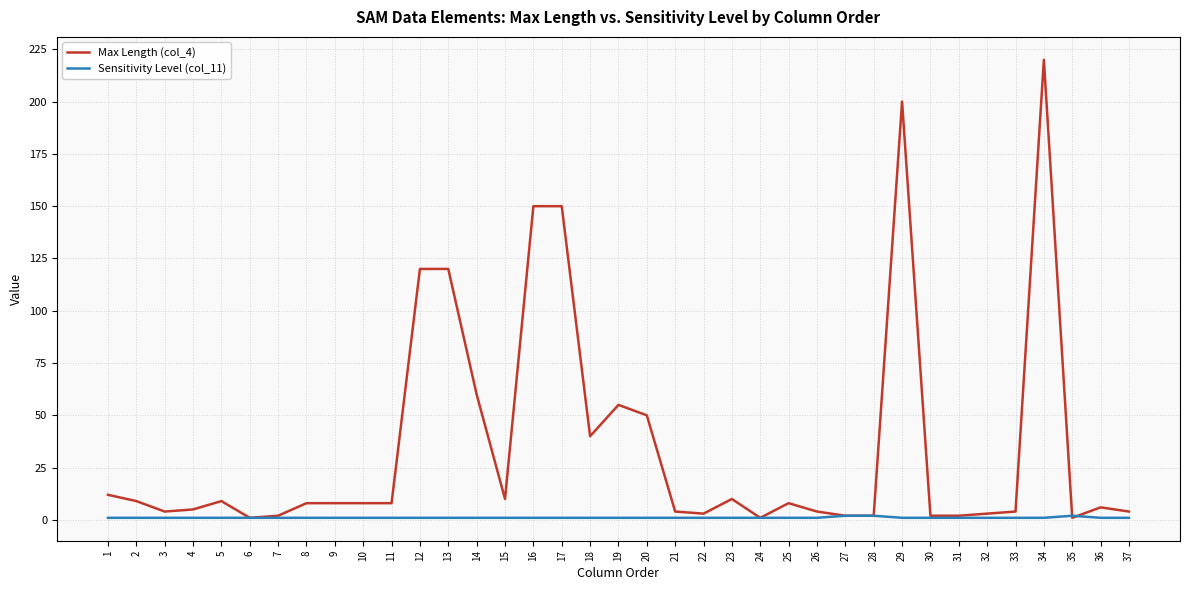

At 25, list the series in order from smallest to largest.

Sensitivity Level (col_11), Max Length (col_4)